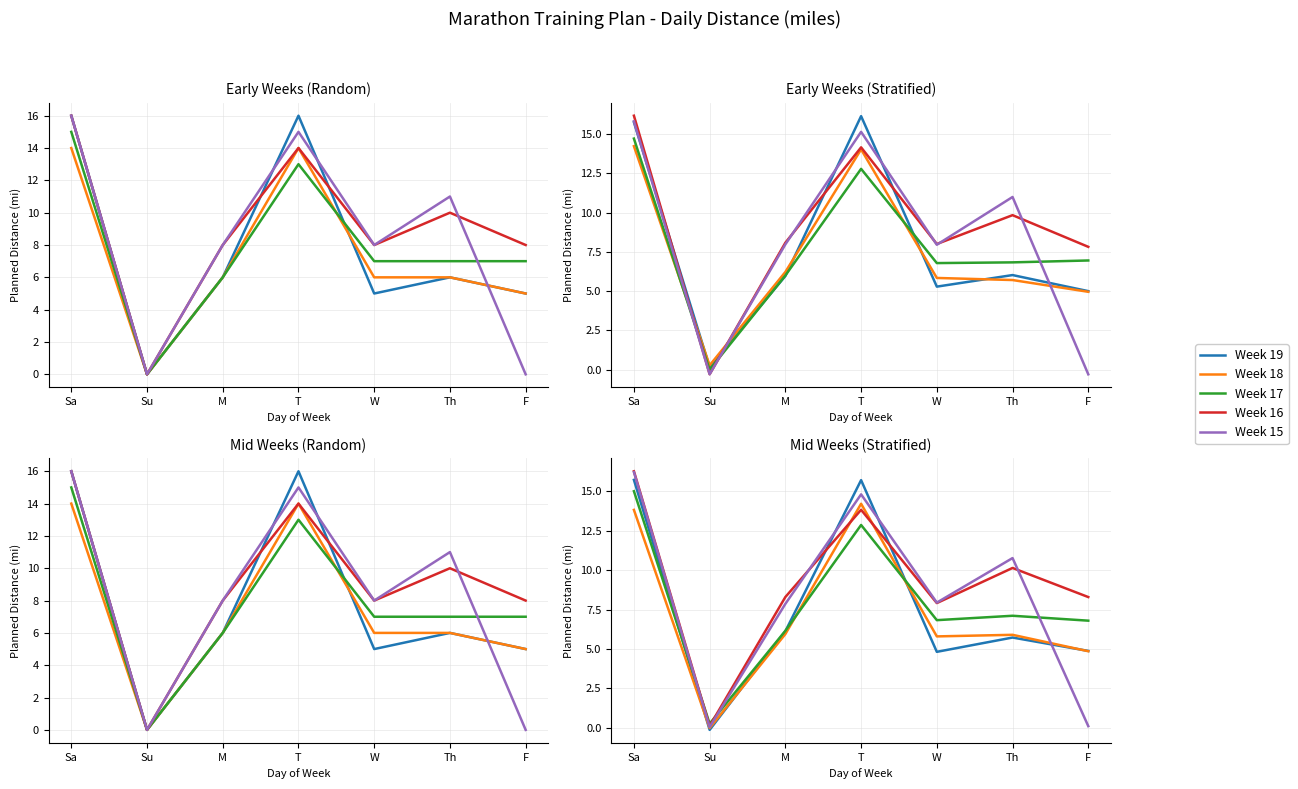

True or false: Week 19 and Week 15 cross at least once.

True